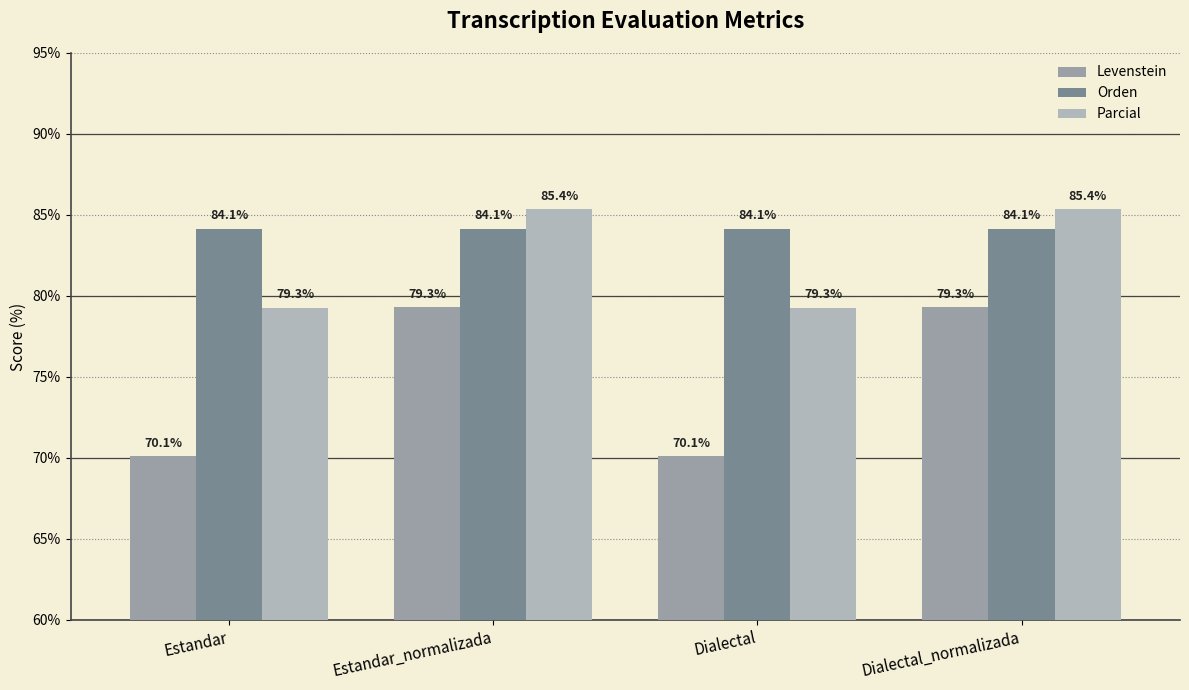

What are all the series names shown in the legend?

Levenstein, Orden, Parcial